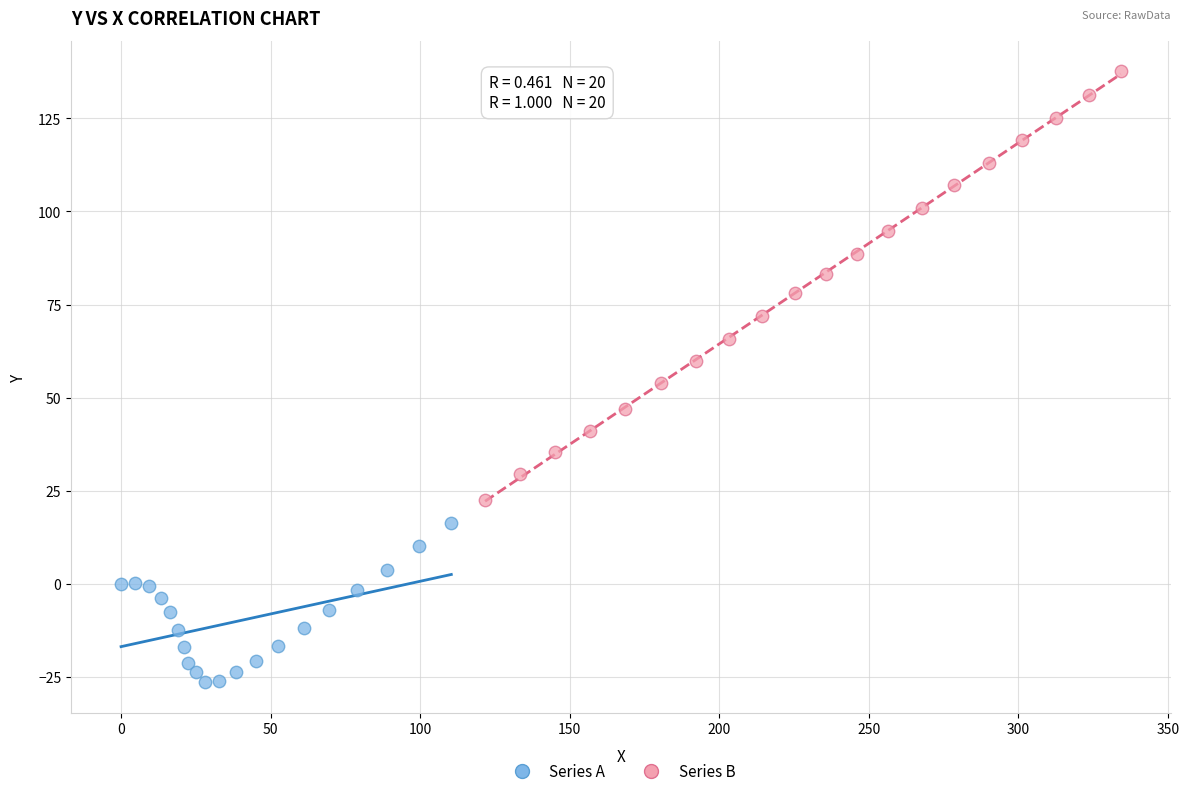

What are all the series names shown in the legend?

Series A, Series B